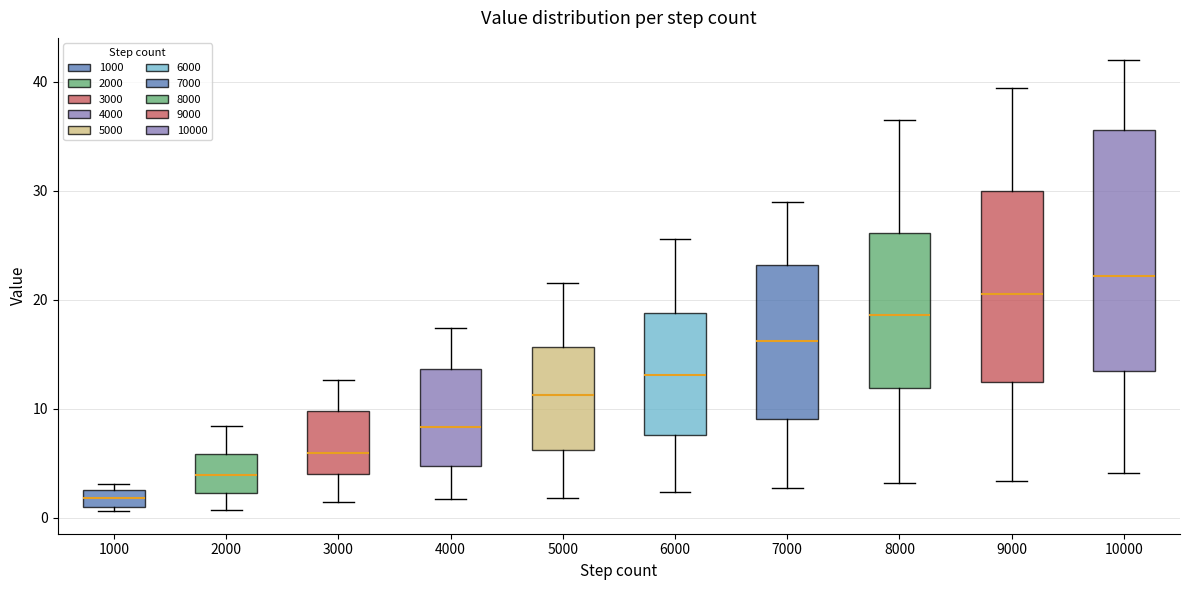

Reading left to right, transcribe this box plot: for each box, give where its median line is, the range the box spans, and where its two whiskers end, as read against the y-axis. The values are not printed on the chart, so give them approximately, as read against the axis.

1000: median 2, box 1 to 3, whiskers 1 (just below the box's lower edge) to 3 (just above the box's upper edge)
2000: median 4, box 2 to 6, whiskers 1 to 8
3000: median 6, box 4 to 10, whiskers 1 to 13
4000: median 8, box 5 to 14, whiskers 2 to 17
5000: median 11, box 6 to 16, whiskers 2 to 22
6000: median 13, box 8 to 19, whiskers 2 to 26
7000: median 16, box 9 to 23, whiskers 3 to 29
8000: median 19, box 12 to 26, whiskers 3 to 36
9000: median 21, box 12 to 30, whiskers 3 to 39
10000: median 22, box 13 to 36, whiskers 4 to 42